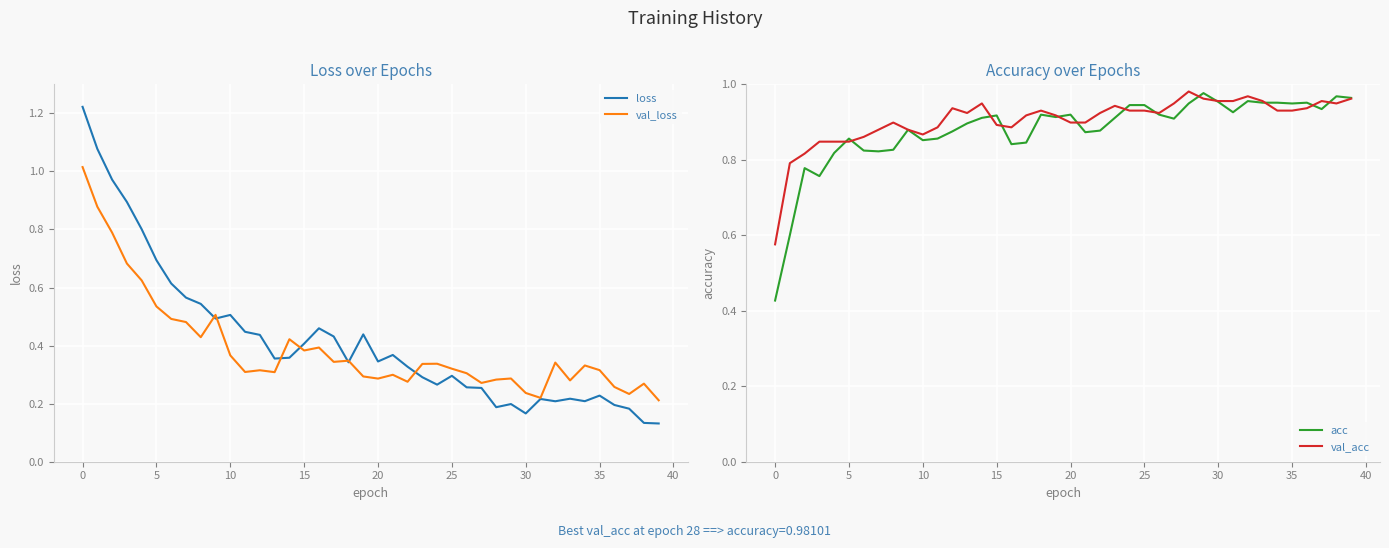

The value of val_acc at 20 is 0.2. True or false?

False